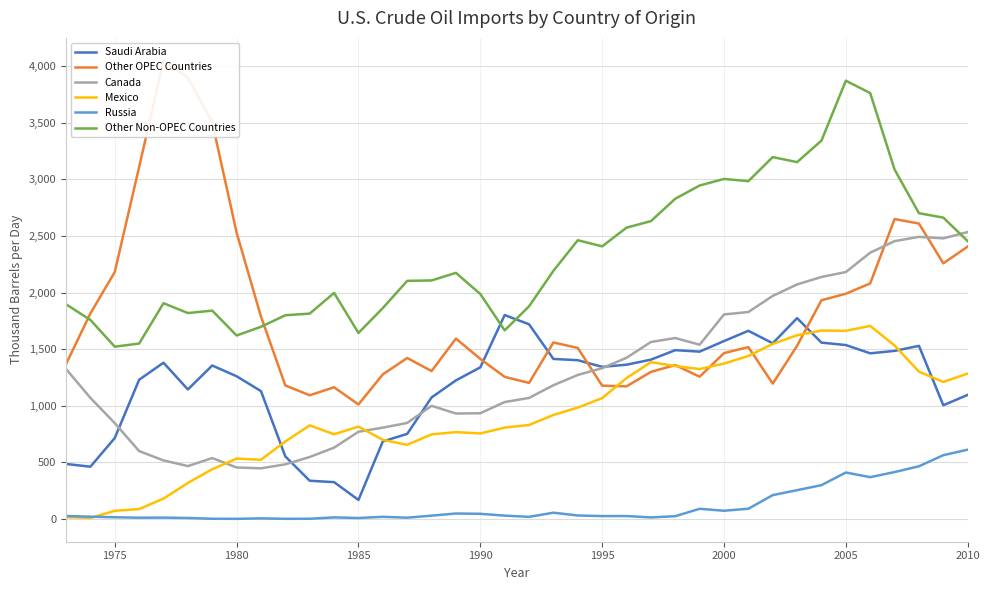

What is the maximum value for Canada?

2535.4